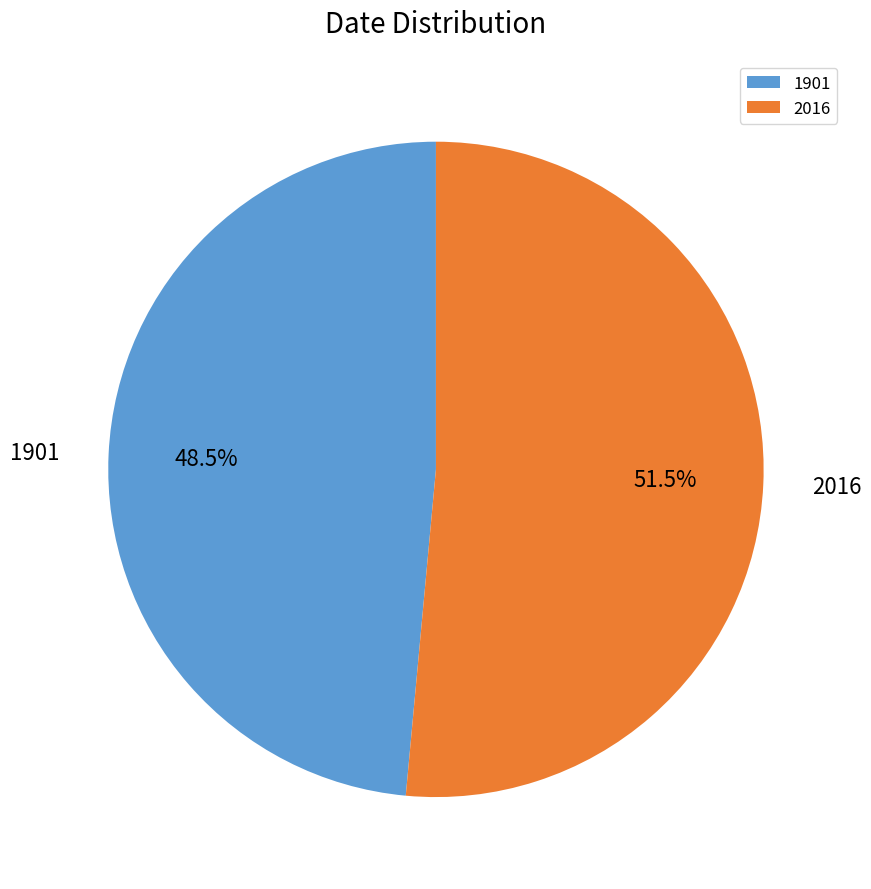

Is there a majority slice in this chart?

Yes